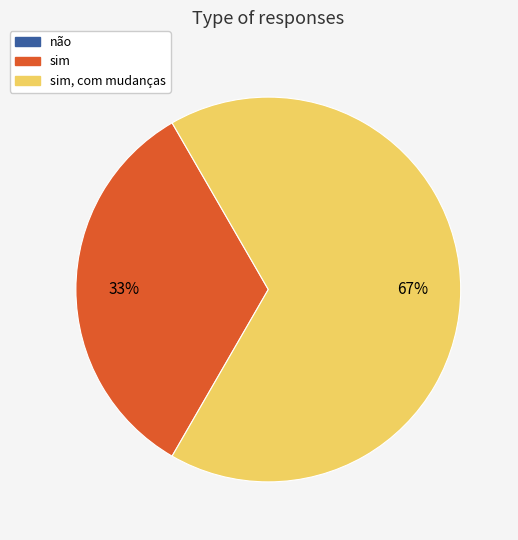

Does any single category account for the majority?

Yes